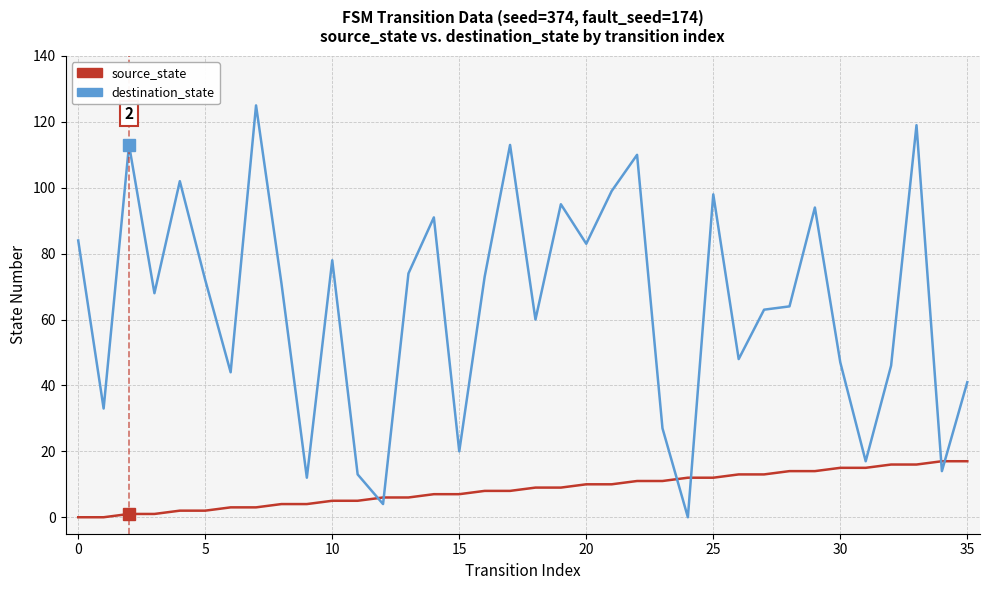

True or false: source_state and destination_state cross at least once.

True